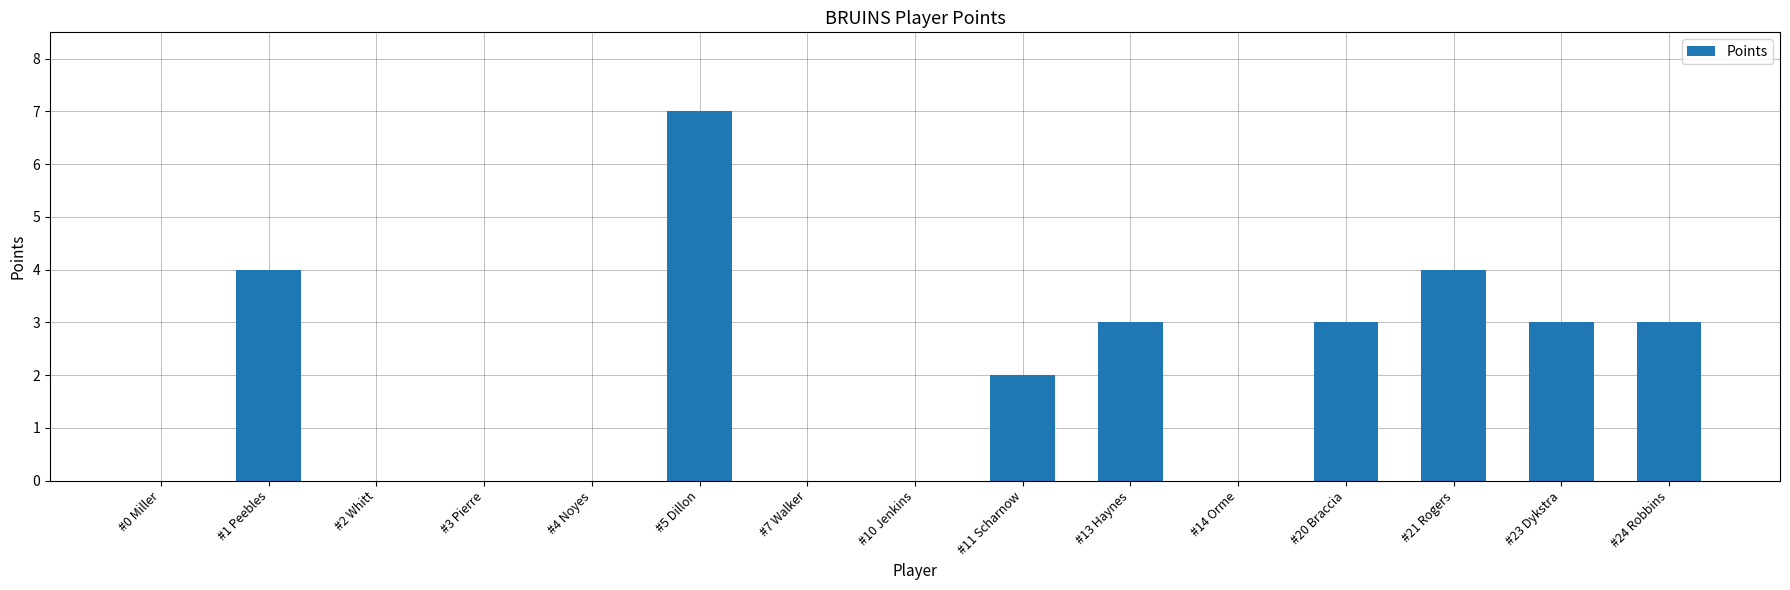

What is the maximum value shown in the chart?

7